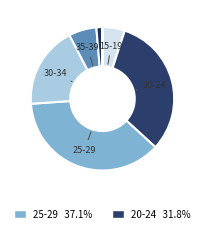

Which slice is the smallest?

45-49